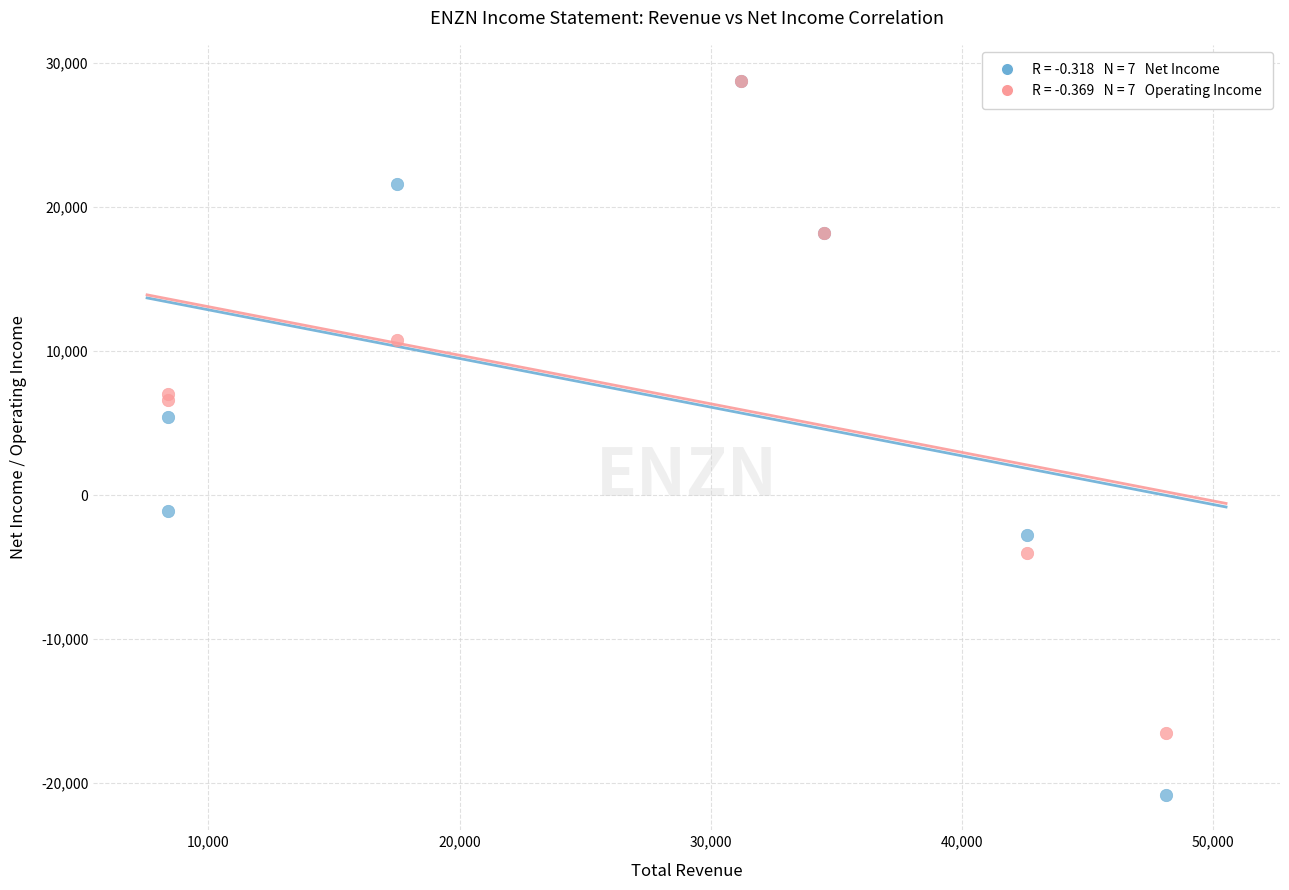

Across all series, what Y value is closest to 4000?

5400